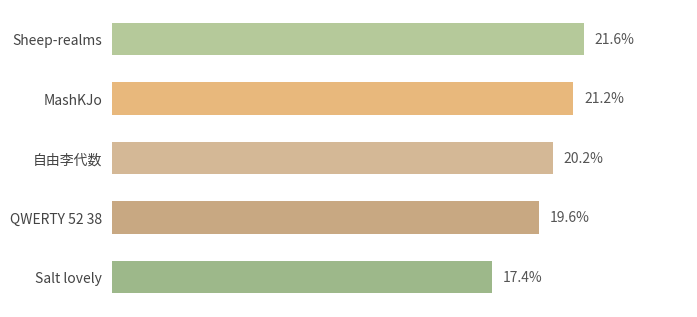

At which label is the value closest to 19?

QWERTY 52 38